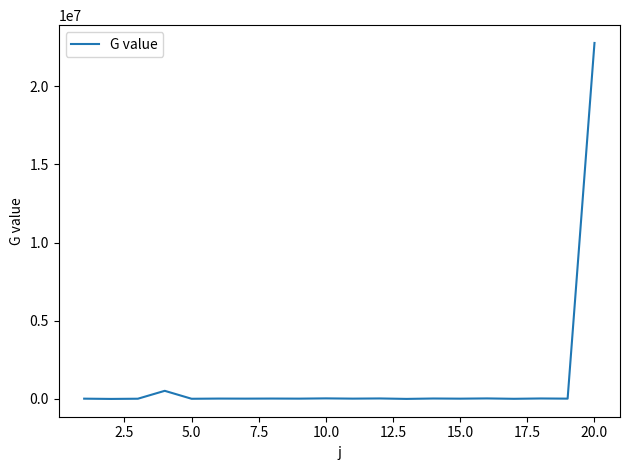

What is the maximum value shown in the chart?

22761926